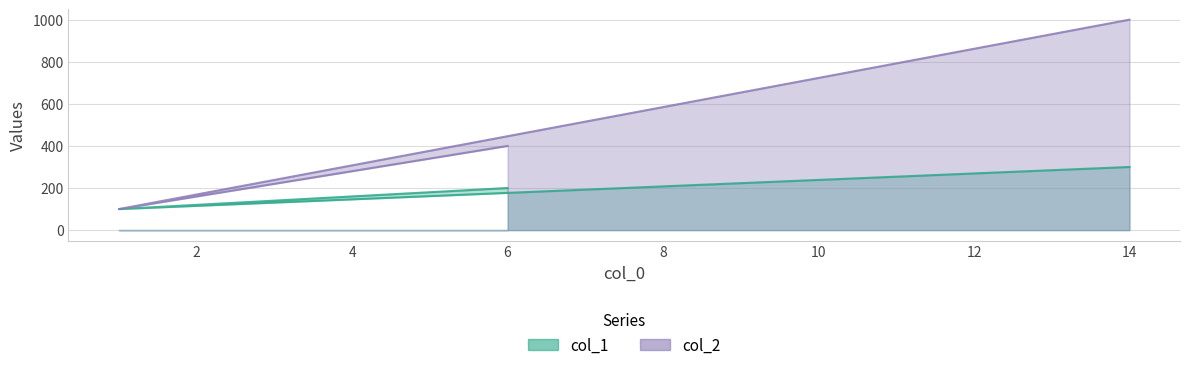

Count the col_2 values in the range 100 to 1000.

3